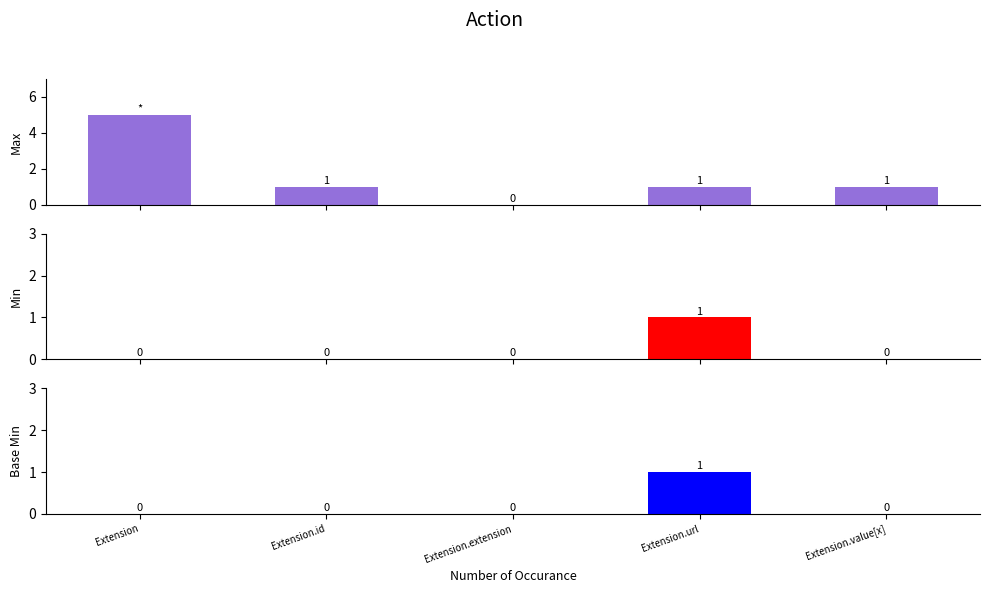

How many distinct data groups are displayed?

3